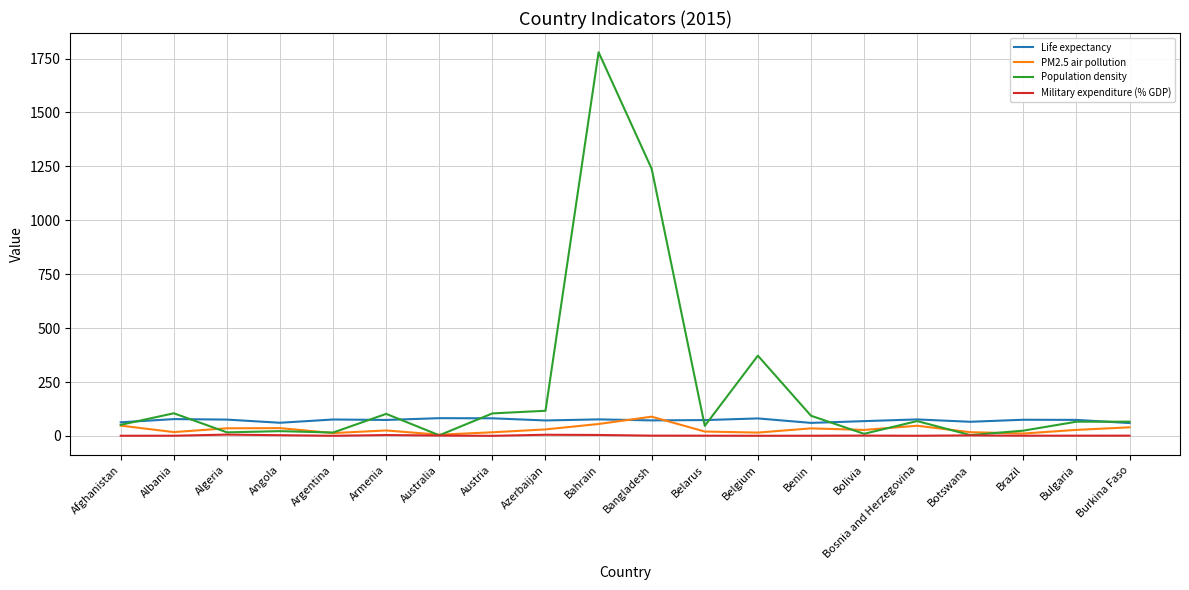

What is the sum of all Population density values?

4309.1